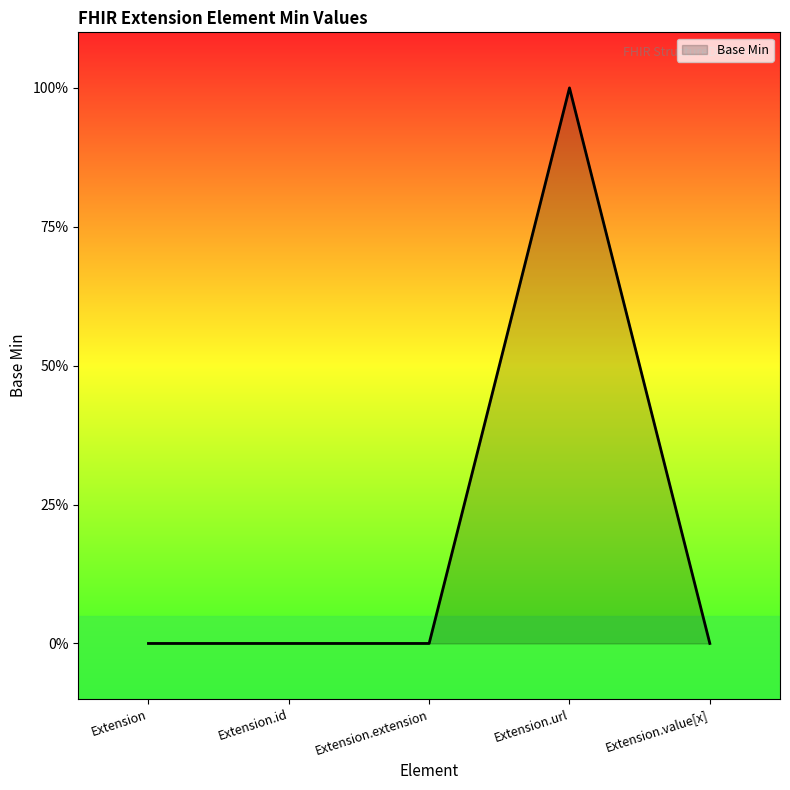

What is the maximum value shown in the chart?

1